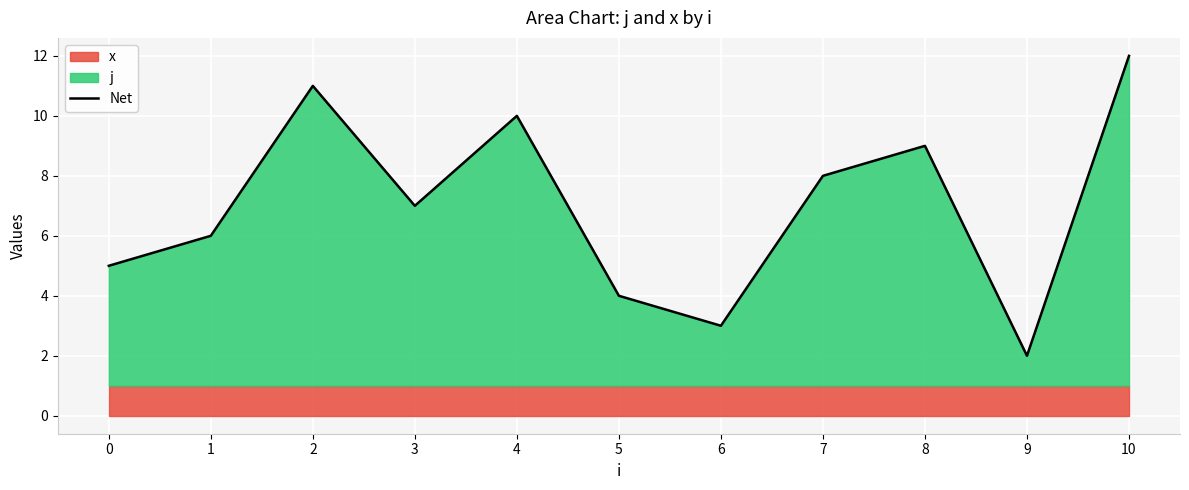

Reading left to right, extract all data points from this chart.

5	6	11	7	10	4	3	8	9	2	12